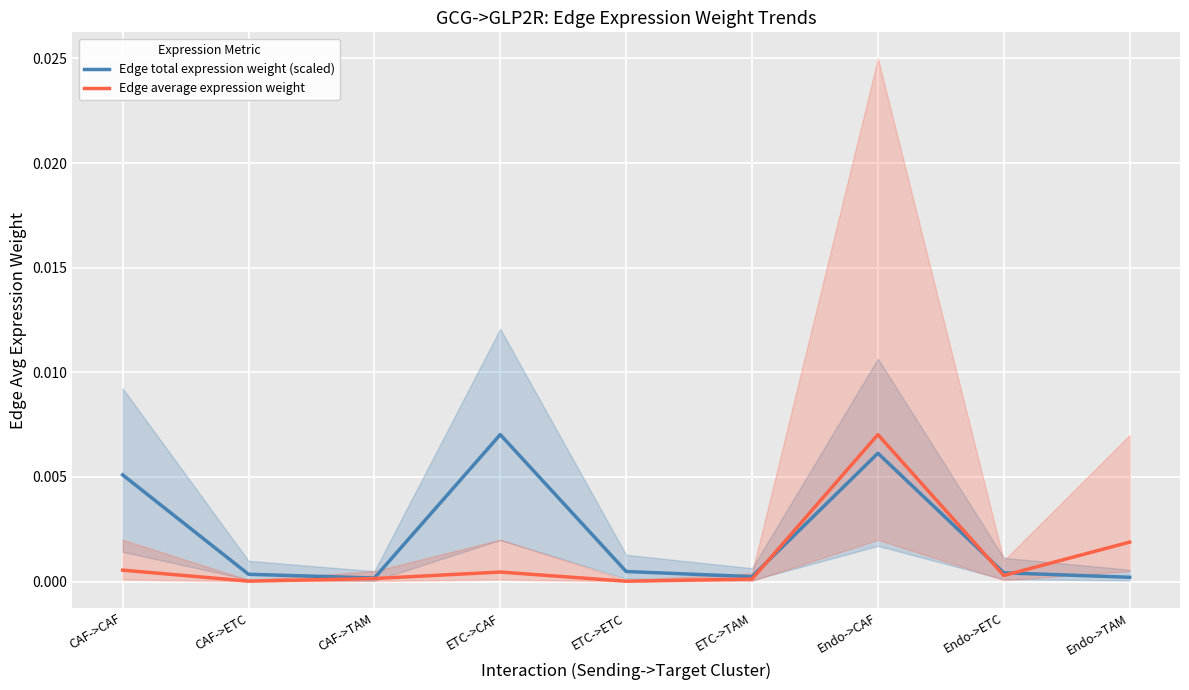

True or false: Edge total expression weight (scaled) has more than 0 points higher than both neighbors.

True